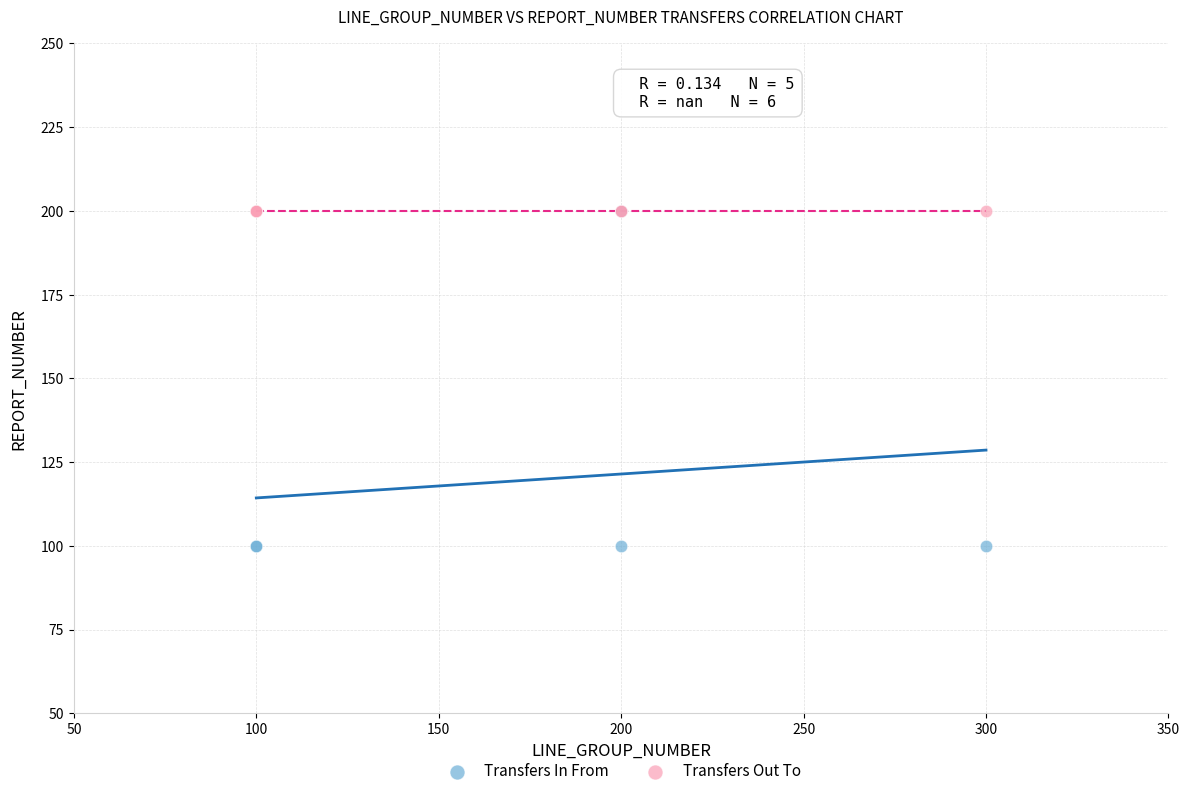

What are all the series names shown in the legend?

Transfers In From, Transfers Out To